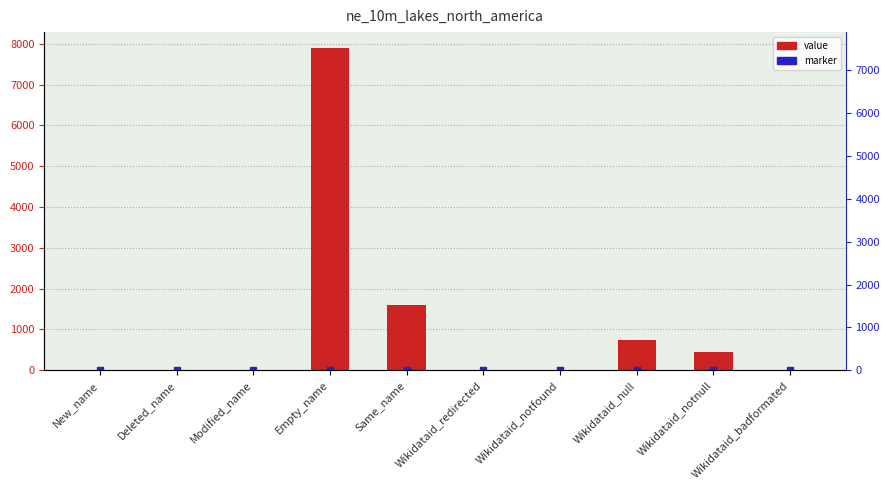

Which category has the highest value across all series?

Empty_name